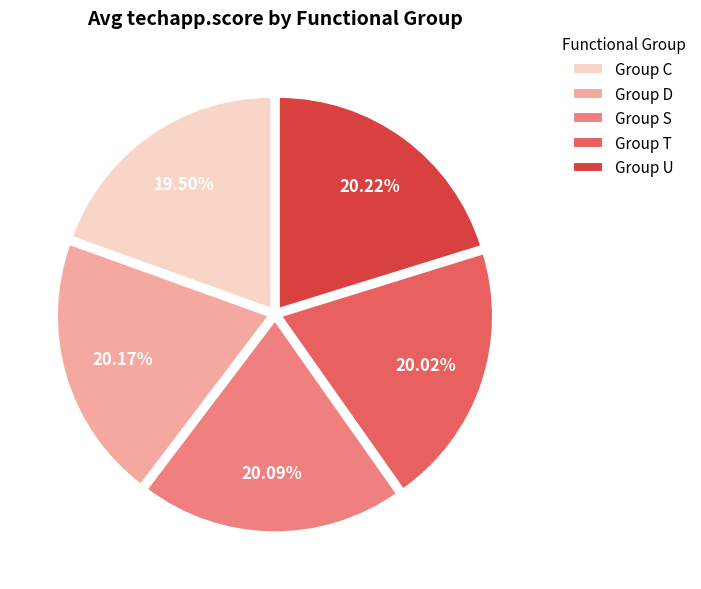

Is the sum of Group C and Group S greater than half?

No